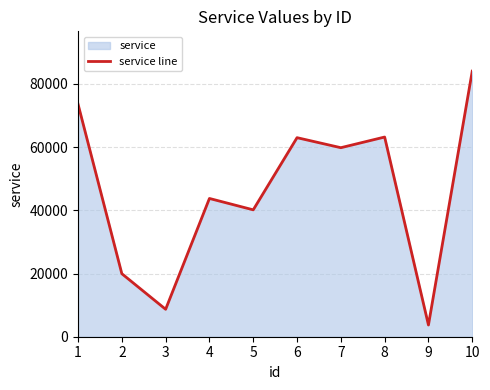

True or false: the data has more than 0 interior local peaks.

True